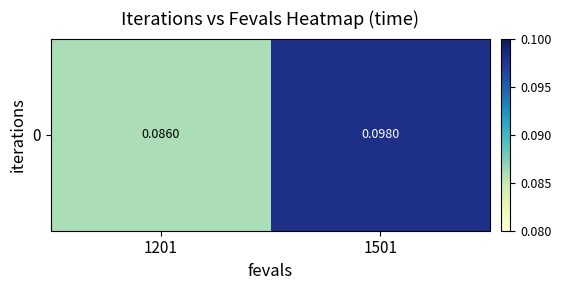

True or false: the data shows 0.1 at 1201.

False